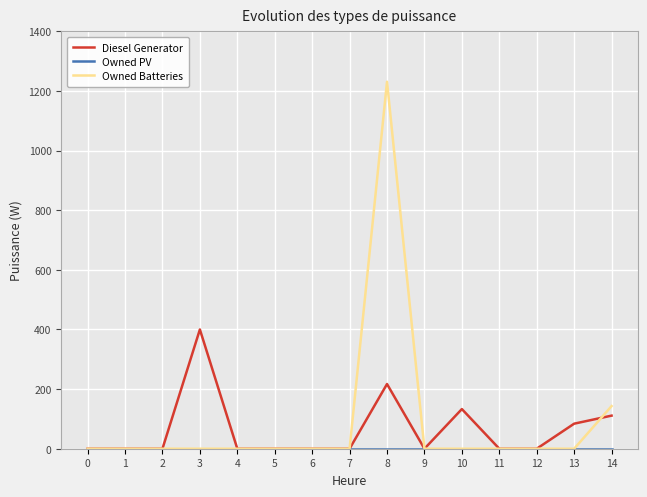

What is the sum of the Diesel Generator values at 1 and 14?

111